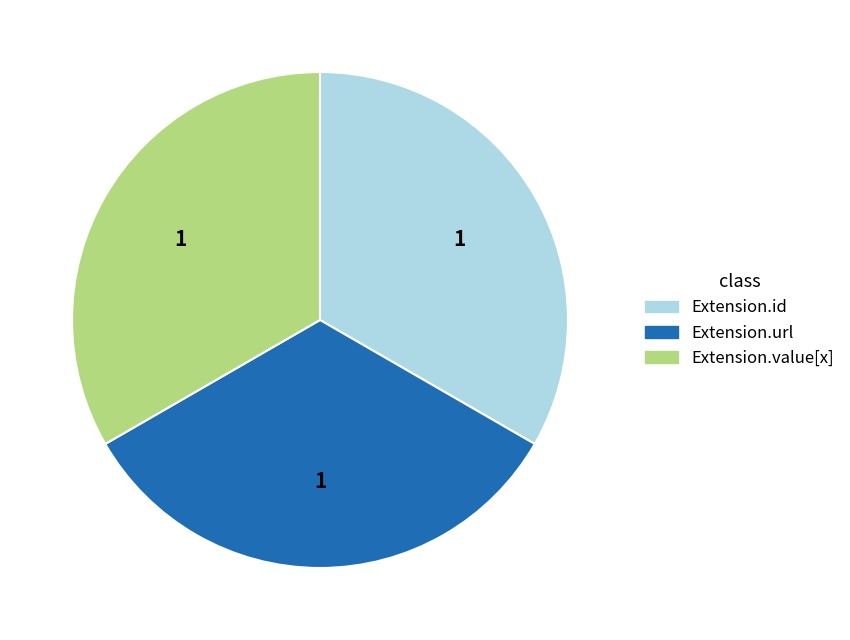

Approximately how many times larger is the value at Extension.url compared to Extension.id?

1.0